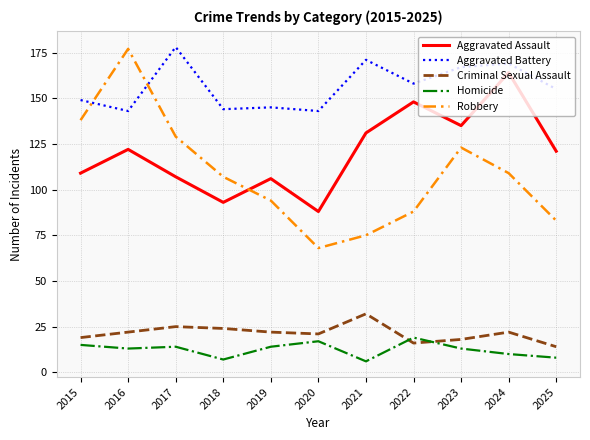

True or false: Robbery and Criminal Sexual Assault cross at least once.

False